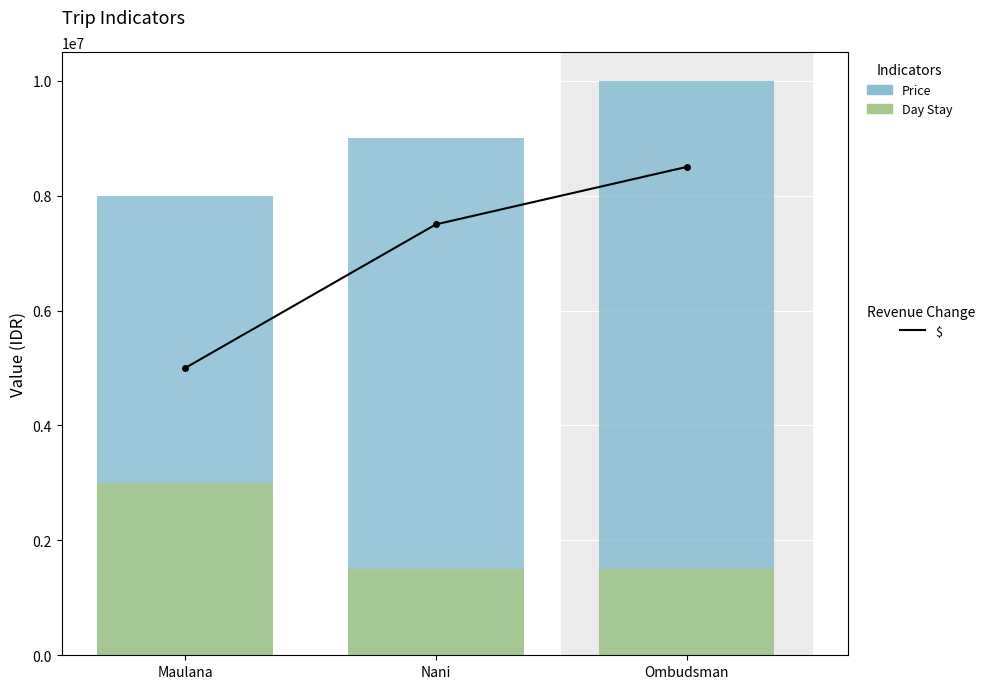

True or false: Price has a value of 11298505 at Maulana.

False